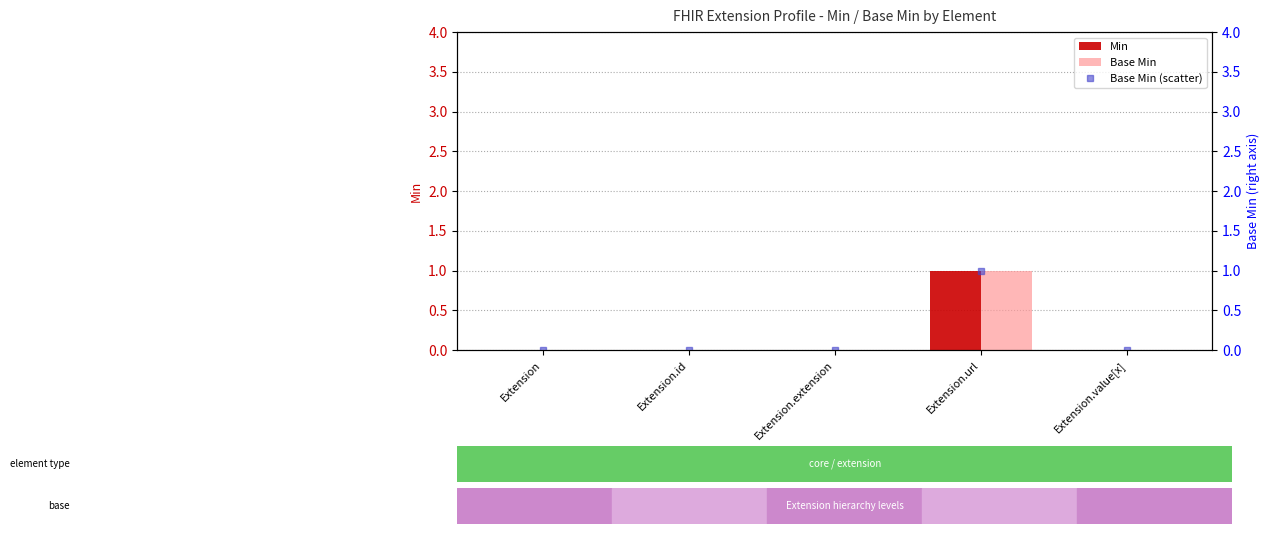

At which label is Base Min closest to 0?

Extension